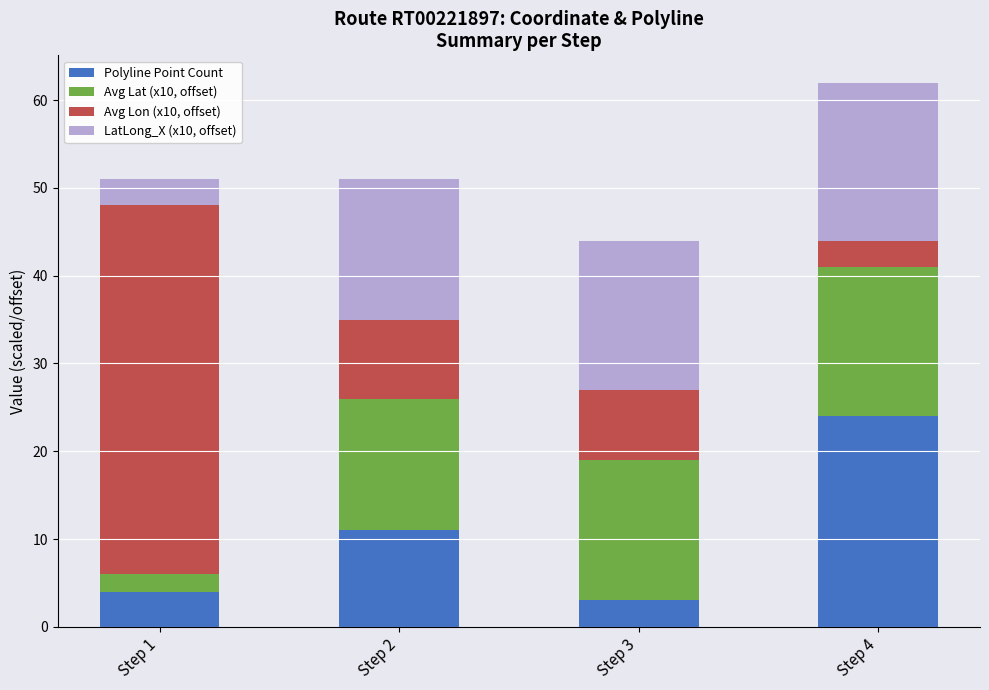

How many bars are there in total?

4